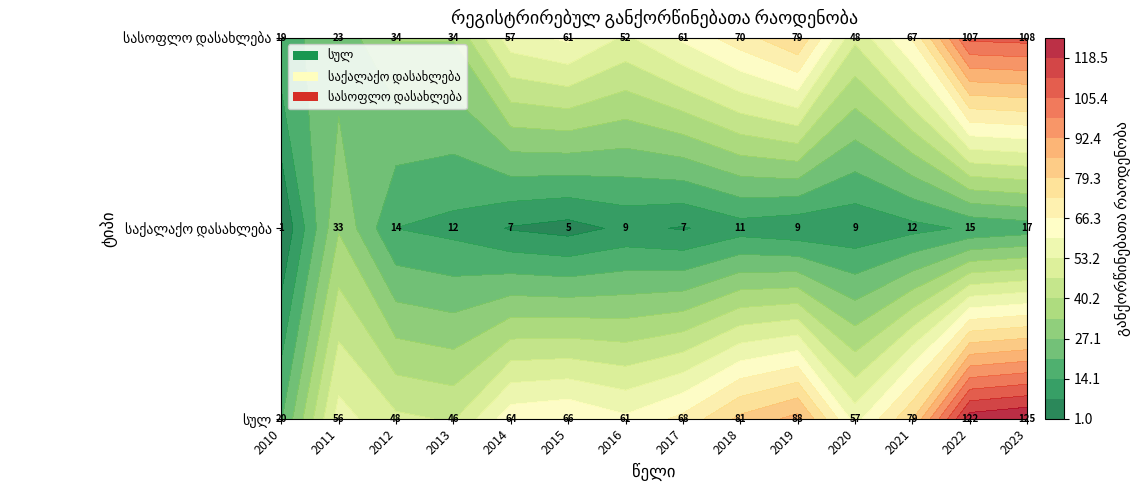

Reading left to right, extract all data points from this chart.

სულ: 2010=20	2011=56	2012=48	2013=46	2014=64	2015=66	2016=61	2017=68	2018=81	2019=88	2020=57	2021=79	2022=122	2023=125
საქალაქო დასახლება: 2010=1	2011=33	2012=14	2013=12	2014=7	2015=5	2016=9	2017=7	2018=11	2019=9	2020=9	2021=12	2022=15	2023=17
სასოფლო დასახლება: 2010=19	2011=23	2012=34	2013=34	2014=57	2015=61	2016=52	2017=61	2018=70	2019=79	2020=48	2021=67	2022=107	2023=108